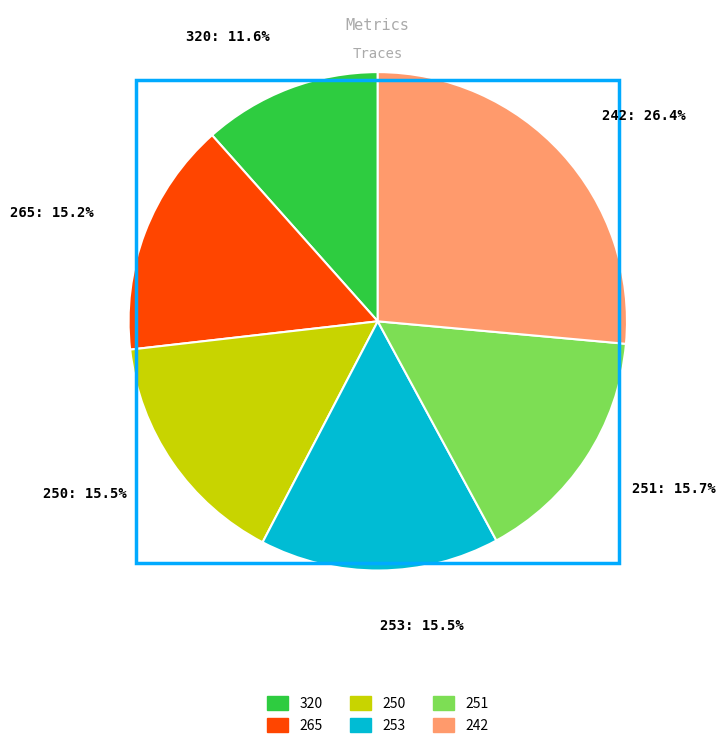

Which has a higher value, 250 or 242?

242